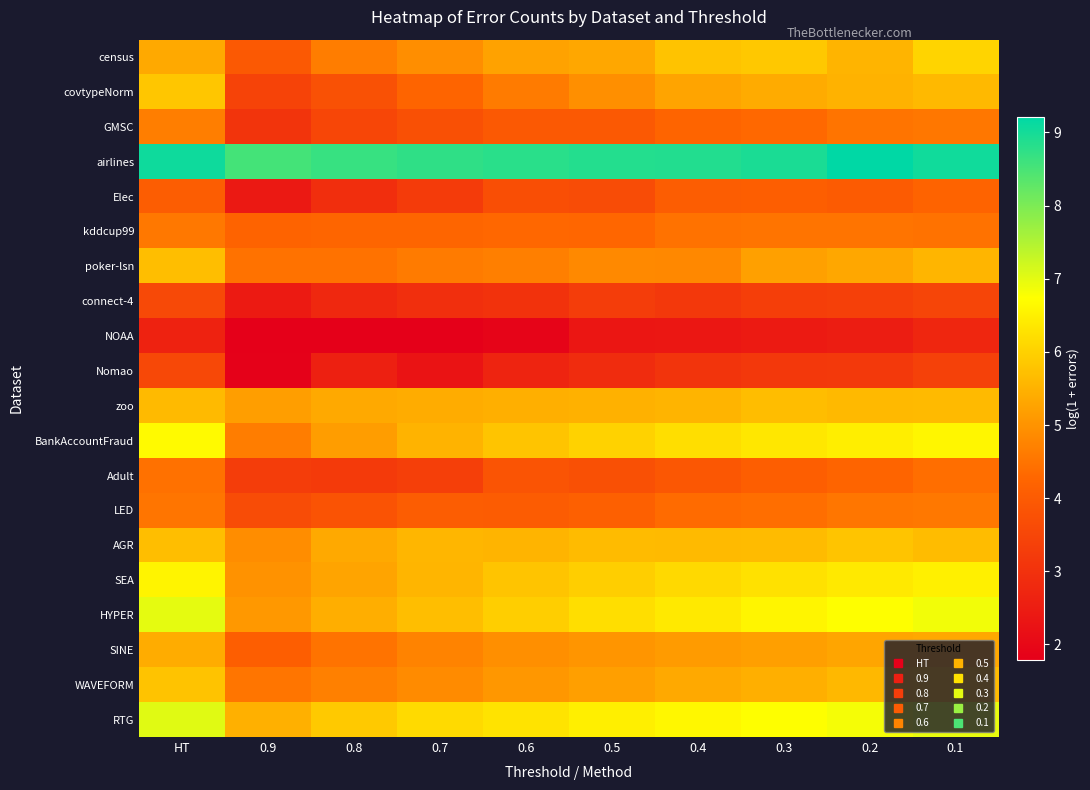

What is the difference between the highest and lowest values at 0.8?

6.9